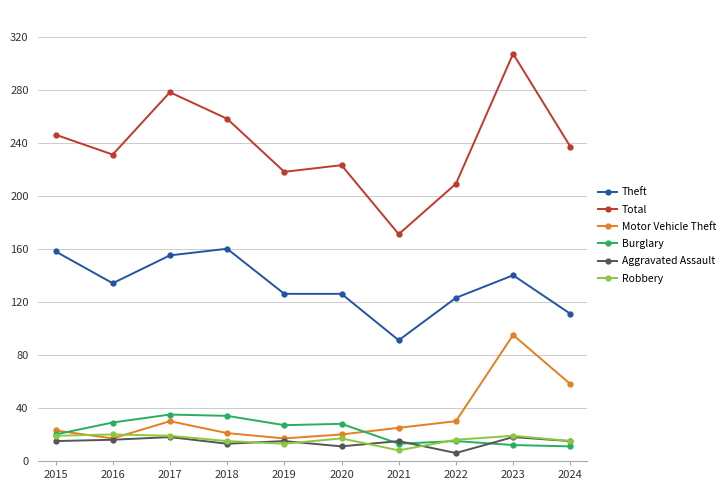

Which series has the widest spread of values?

Total